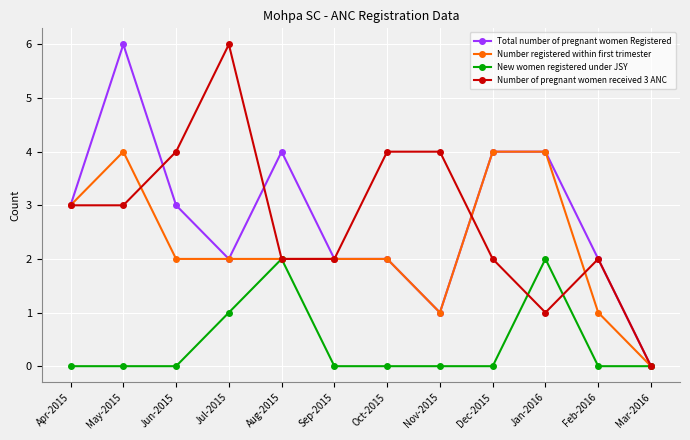

Read the Total number of pregnant women Registered value at Jun-2015.

3